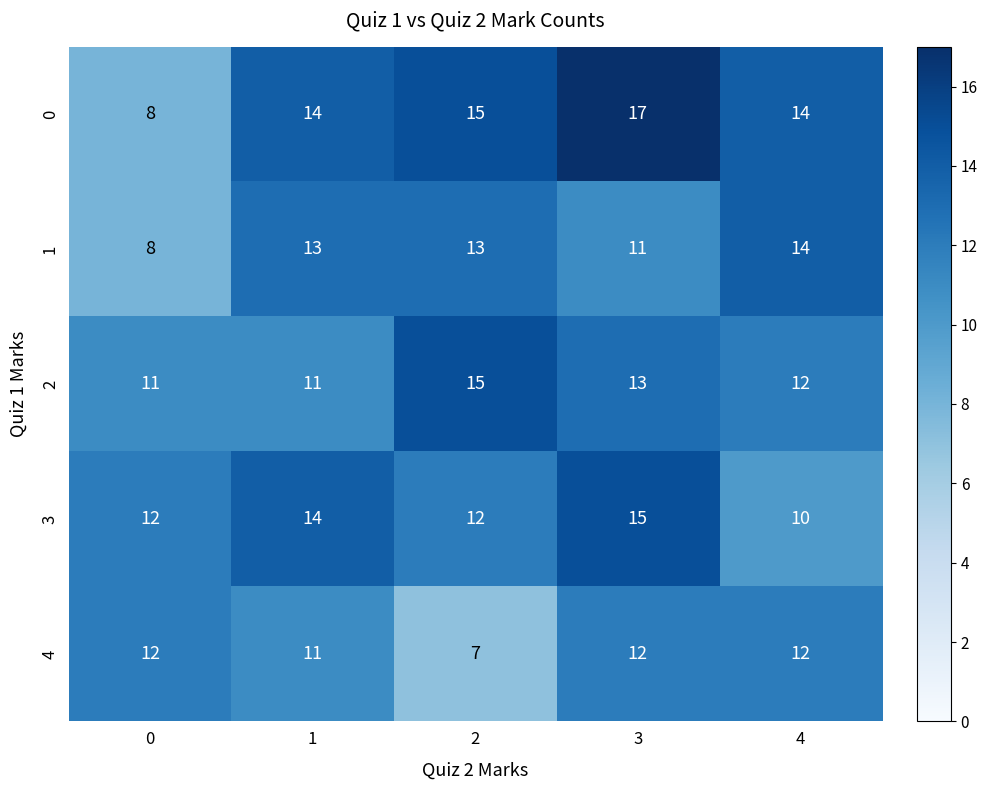

Which series changed the most between 3 and 4?

3